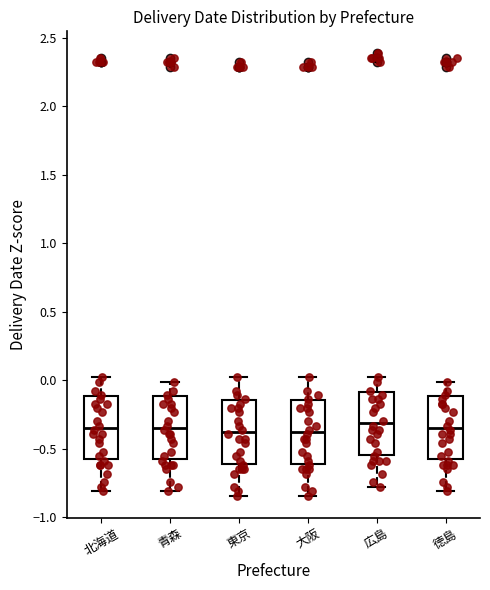

Where is the lower edge of the box for 北海道 on the y-axis? The values are not printed on the chart, so give them approximately, as read against the axis.

-0.60